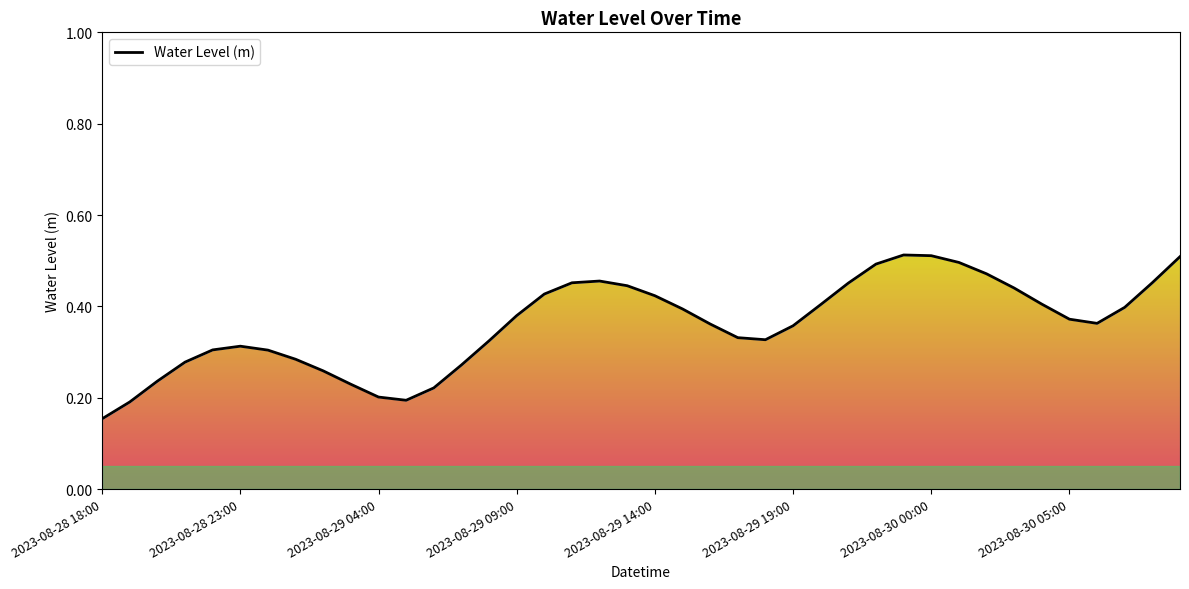

How many interior local peaks (higher than both neighbors) does the data have?

3